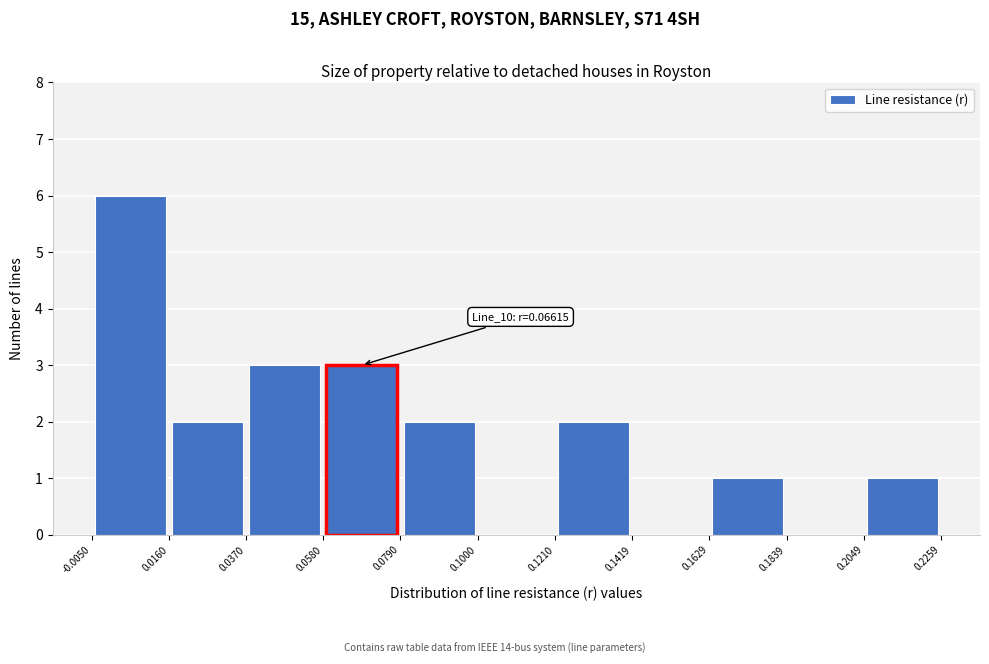

Over which range of the x-axis is the bar tallest?

-0.0050 to 0.0160